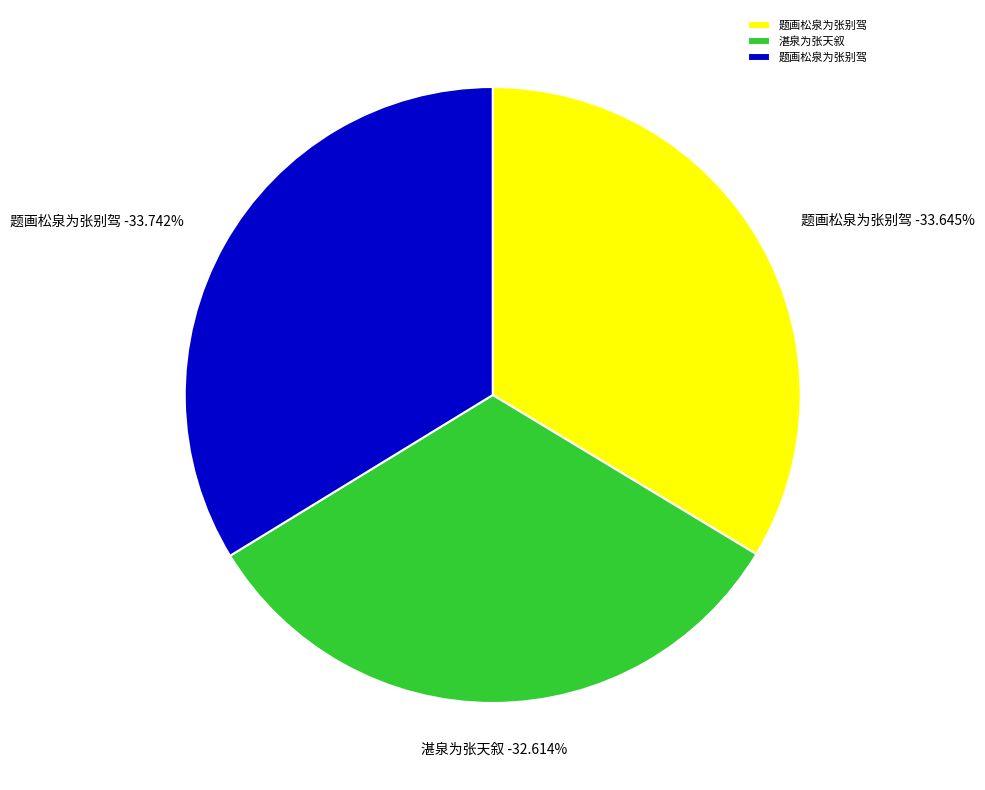

Is it true that 湛泉为张天叙 is 25% of the pie?

False